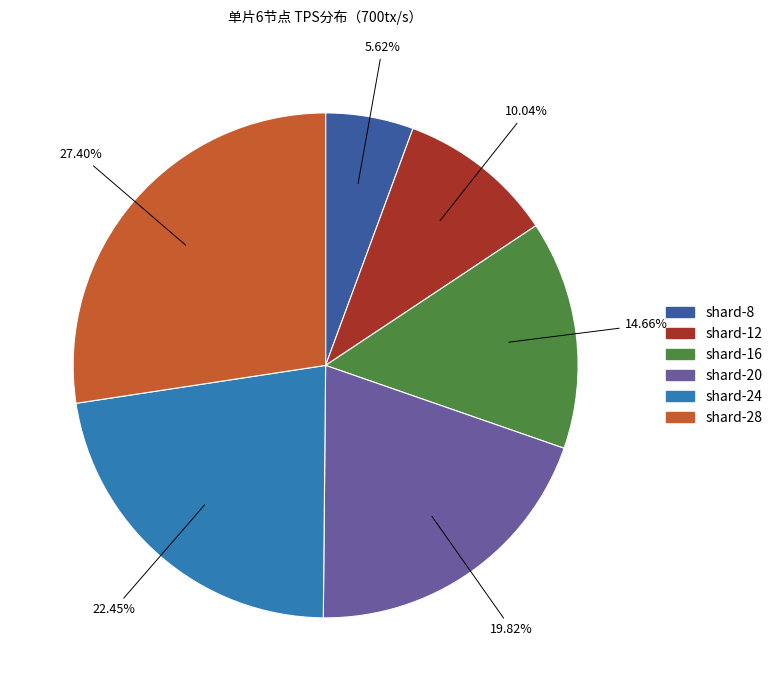

To the nearest percent, what is the average slice percentage?

17%